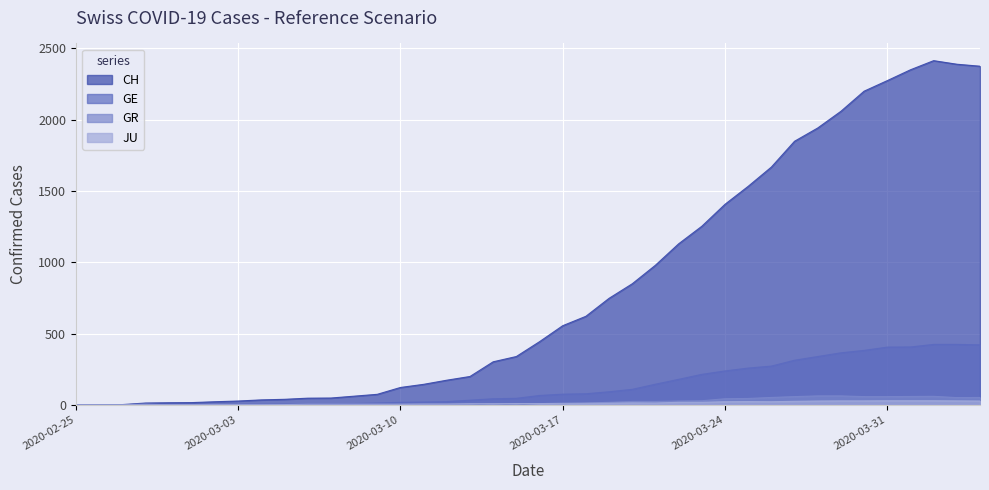

True or false: JU and GE cross at least once.

False